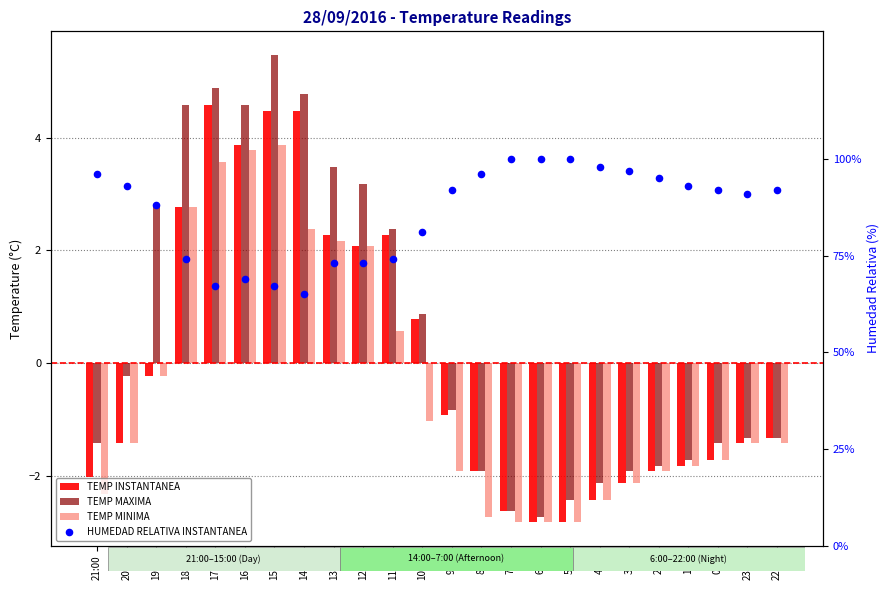

Which series contains the lowest Y value?

TEMP INSTANTANEA